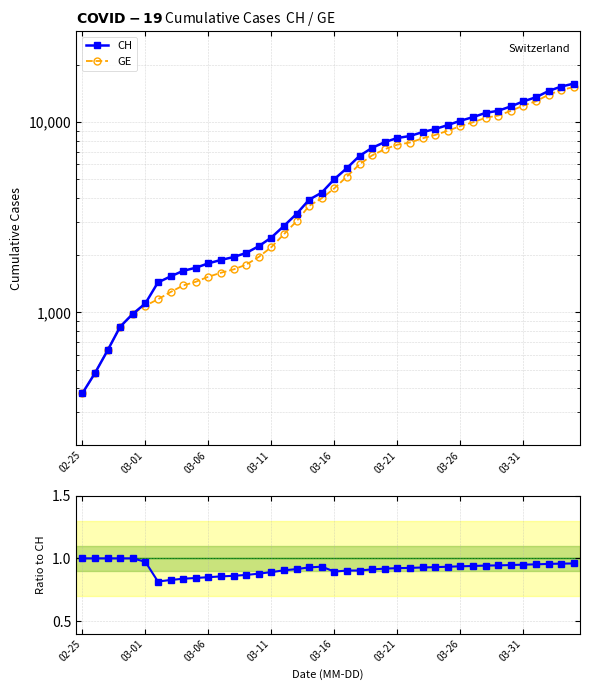

What is the smallest value displayed?

0.8